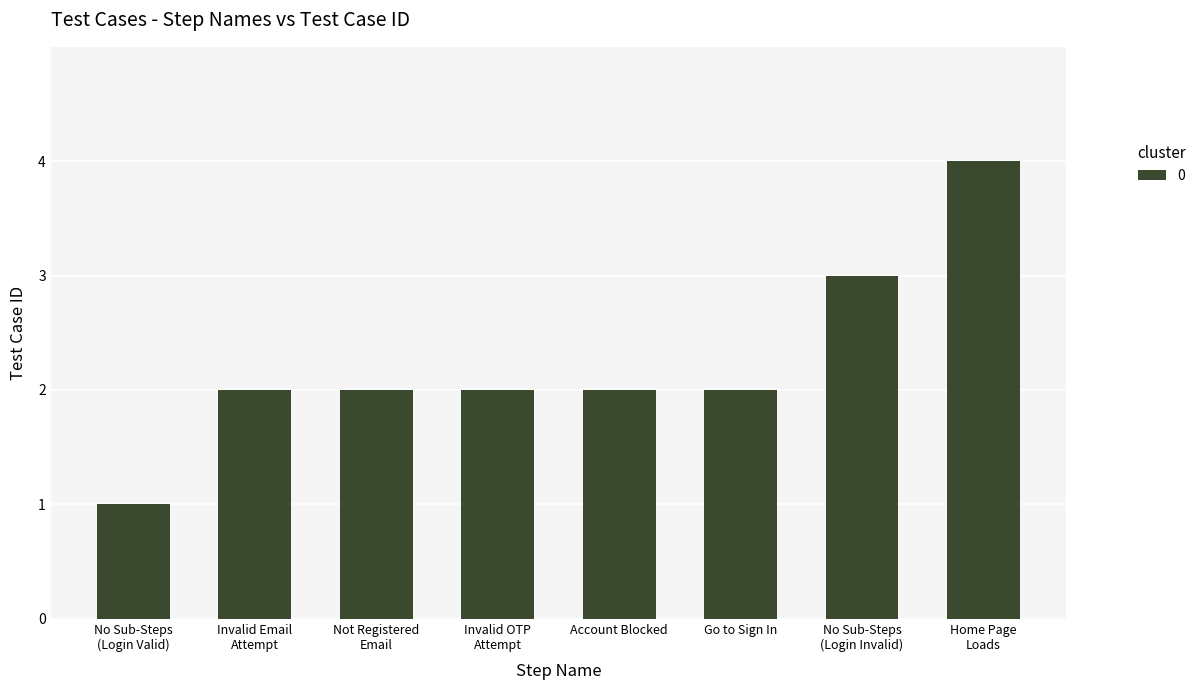

What is the value of the 6th bar from the left?

2